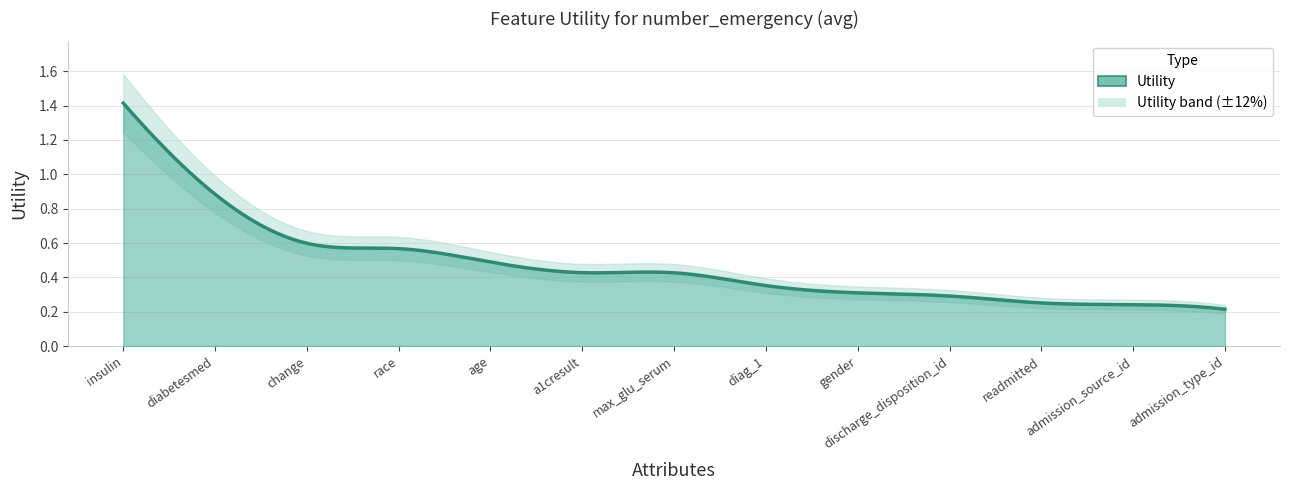

The value at age is 0.8. True or false?

False